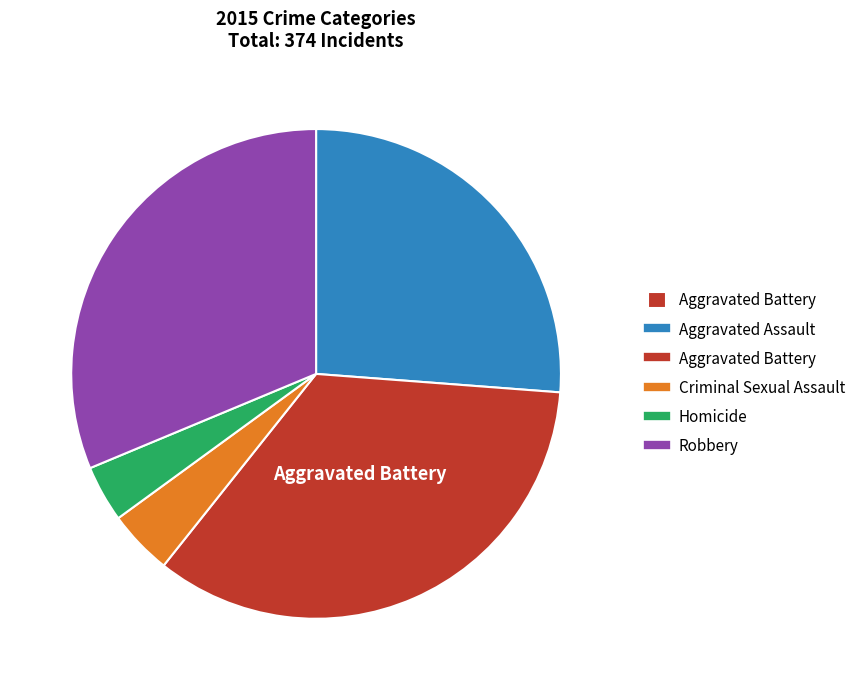

Is there a majority slice in this chart?

No